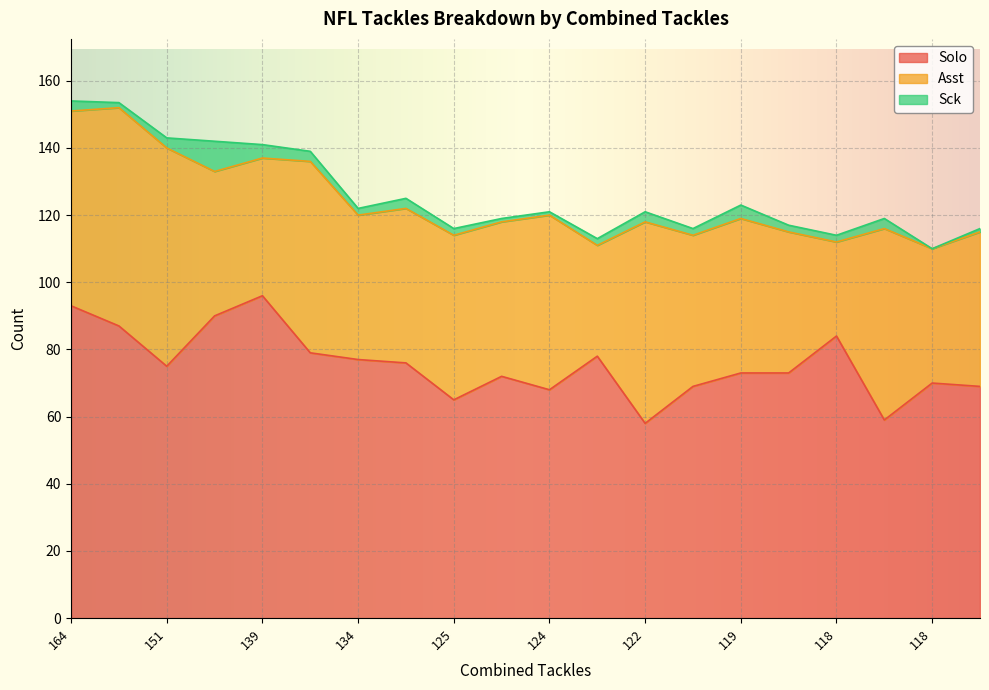

True or false: Sck and Asst intersect in this chart.

False